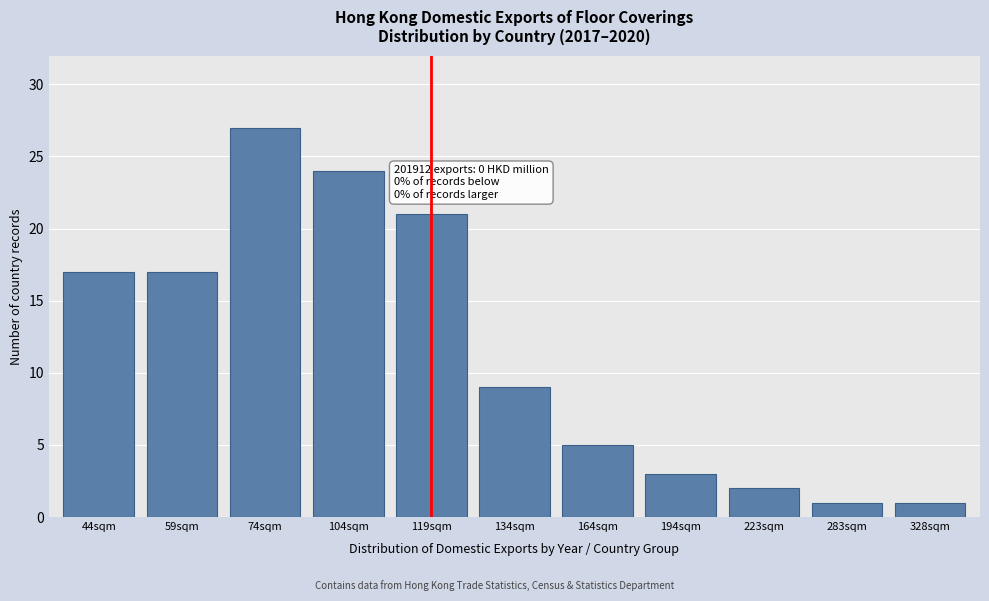

Reading left to right, transcribe all the data shown in this chart.

17	17	27	24	21	9	5	3	2	1	1